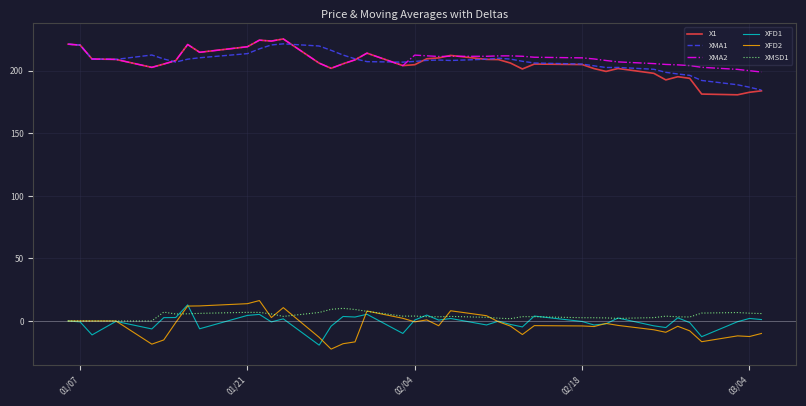

What is the greatest value displayed?

225.5